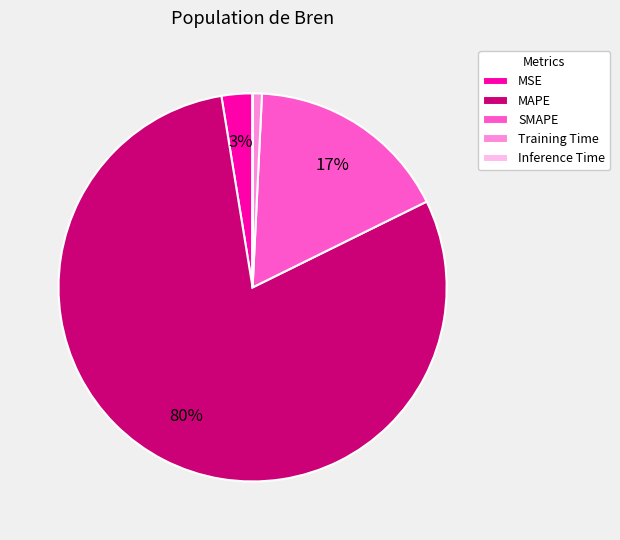

To the nearest percent, what is the combined percentage of Training Time and SMAPE?

18%